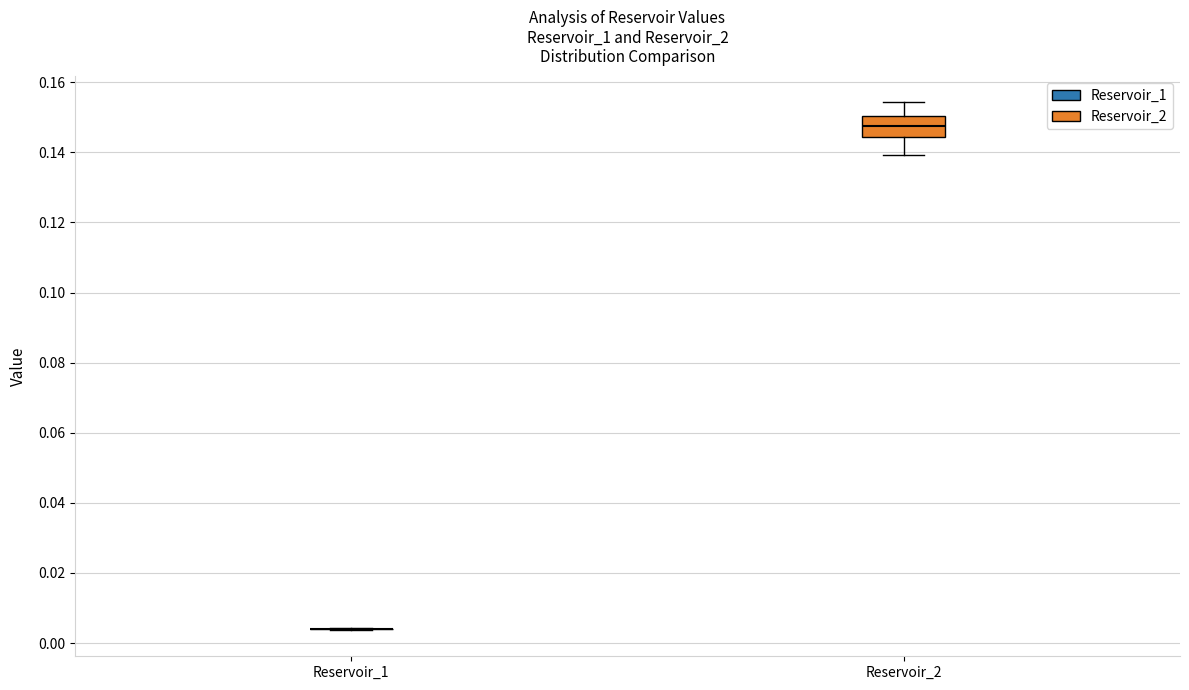

Reading left to right, transcribe this box plot: for each box, give where its median line is, the range the box spans, and where its two whiskers end, as read against the y-axis. The values are not printed on the chart, so give them approximately, as read against the axis.

Reservoir_1: box collapsed to a line at 0.004, whiskers 0.004 to 0.004
Reservoir_2: median 0.148, box 0.144 to 0.150, whiskers 0.140 to 0.154